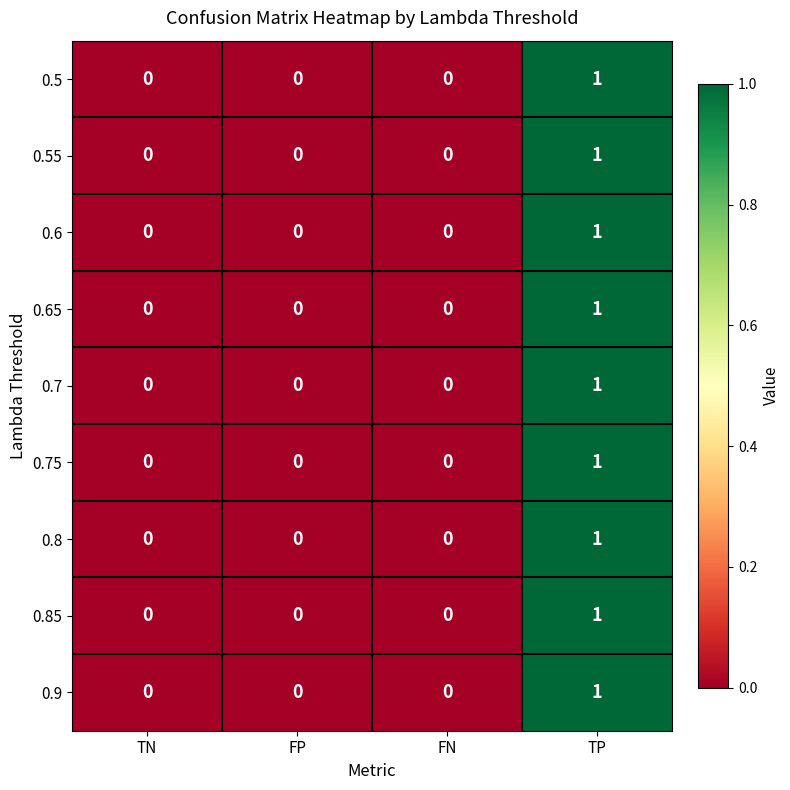

True or false: 0.85 has a value of 1 at TP.

True